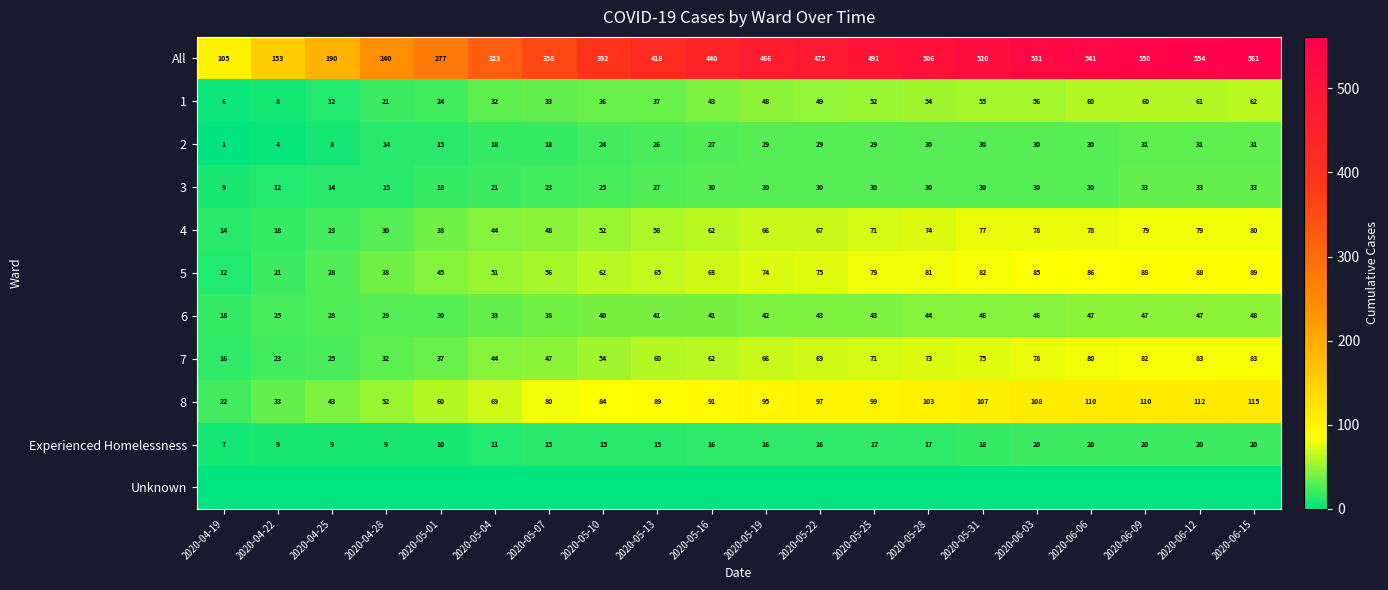

True or false: 2 has a value of 31 at 2020-05-04.

False